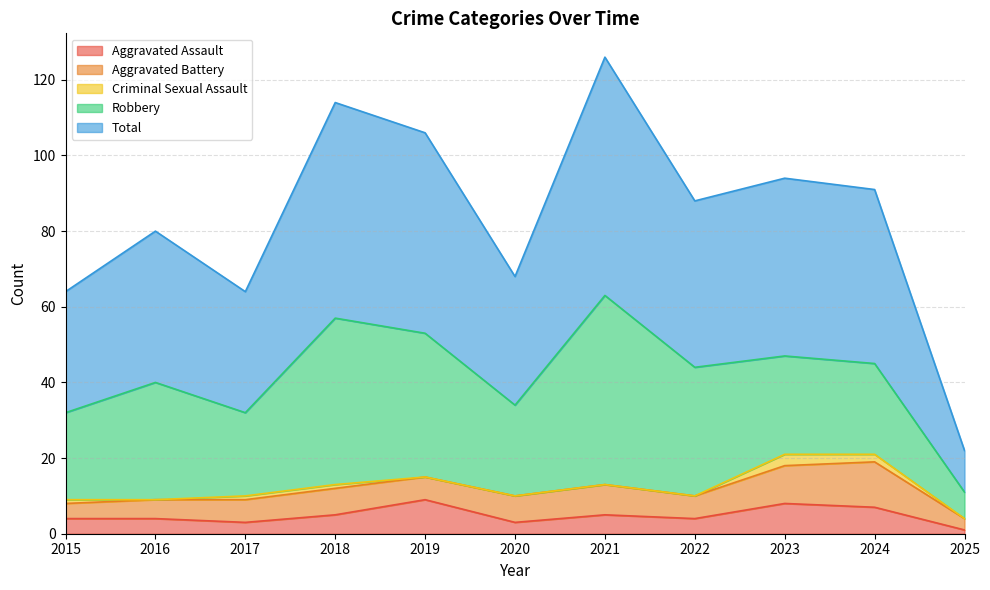

How many lines are shown in the chart?

5